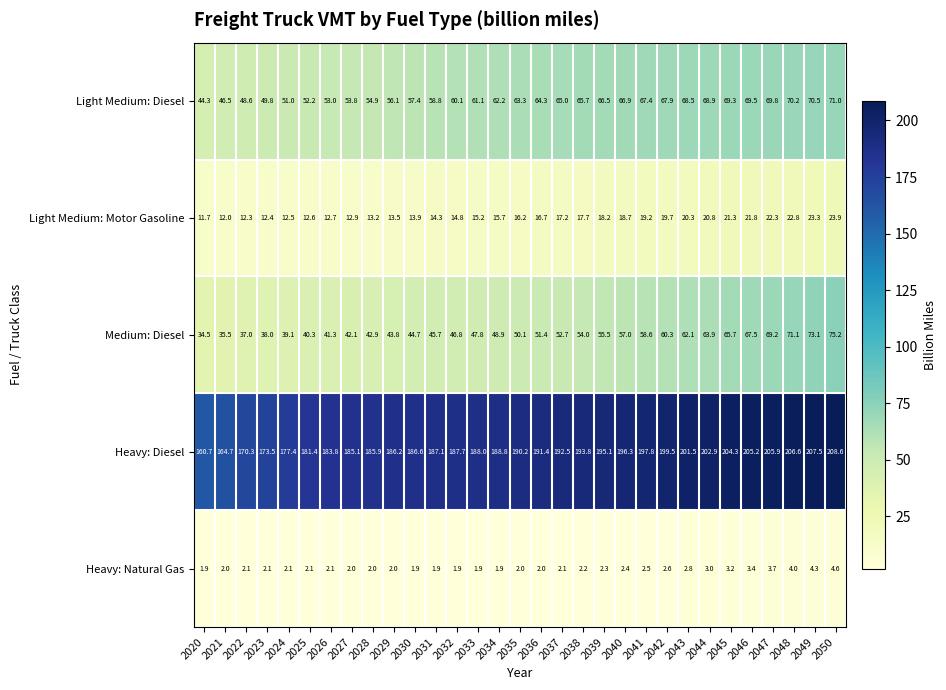

The value of Medium: Diesel at 2036 is 51.4. True or false?

True